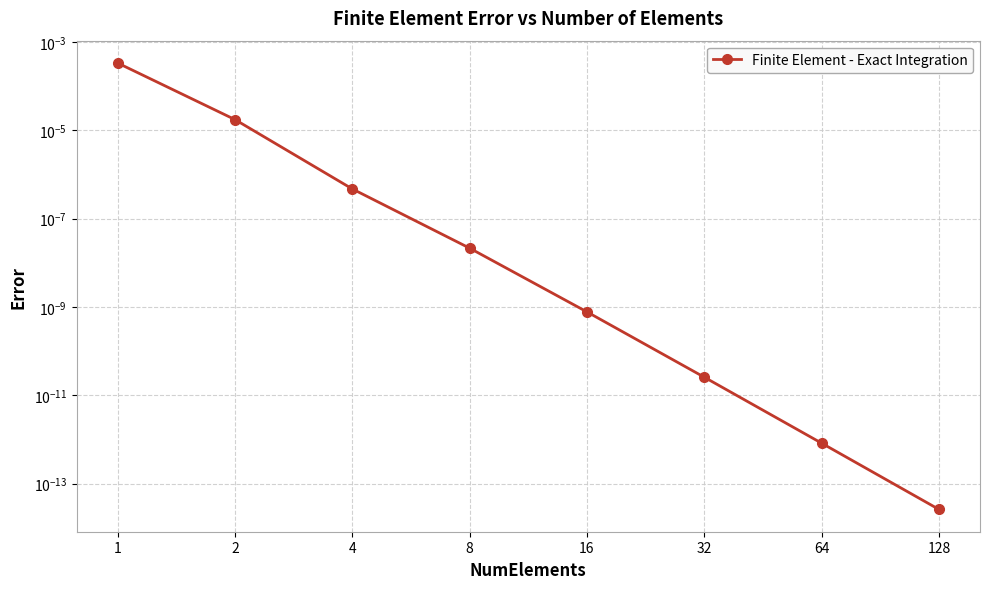

List the labels in order of value, largest first.

1, 2, 4, 8, 16, 32, 64, 128